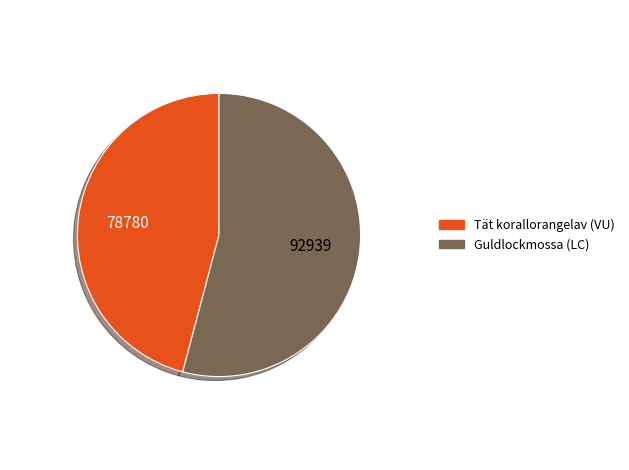

True or false: Tät korallorangelav (VU) accounts for 46% of the total.

True